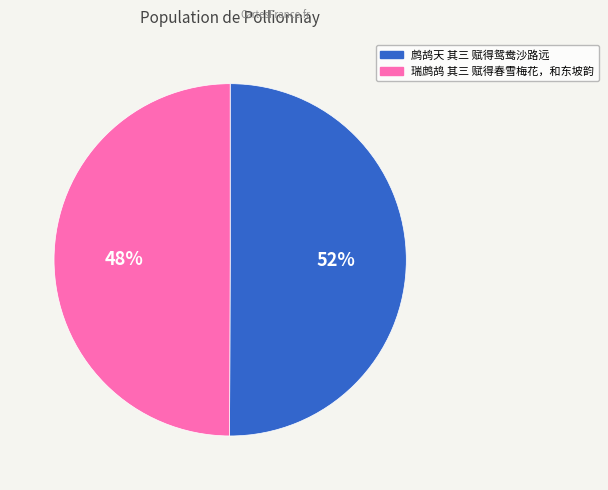

How many slices are in this pie chart?

2